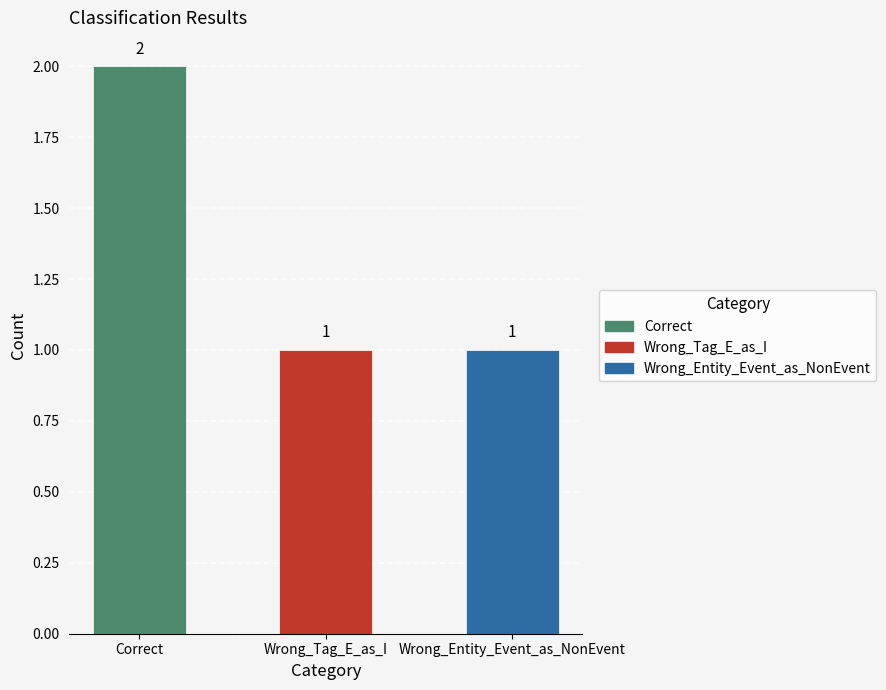

How many values are between 1 and 2?

3